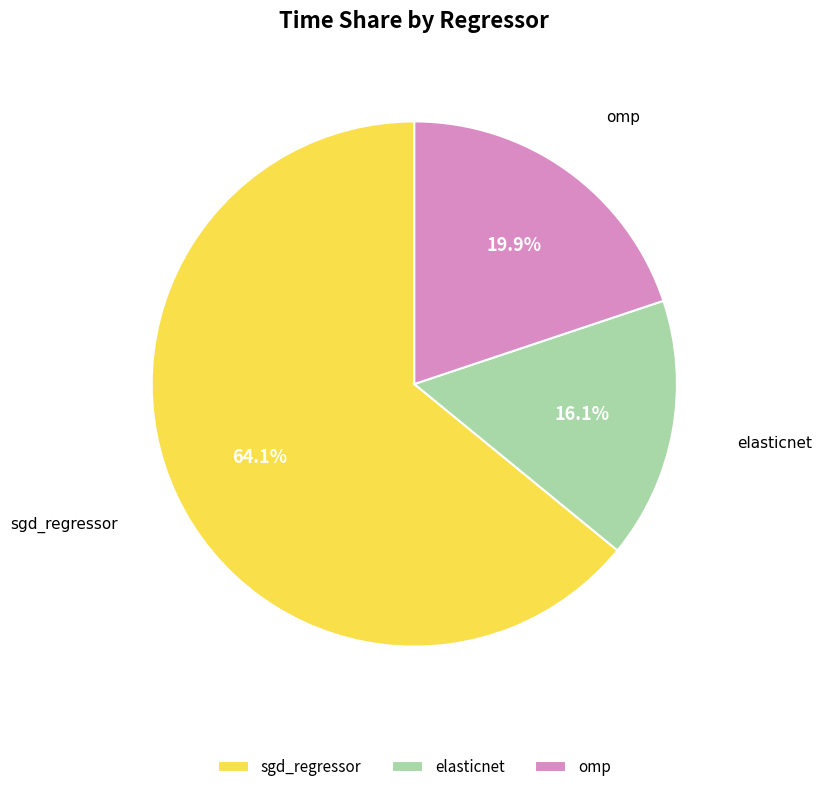

The omp slice represents 20% of the pie. True or false?

True